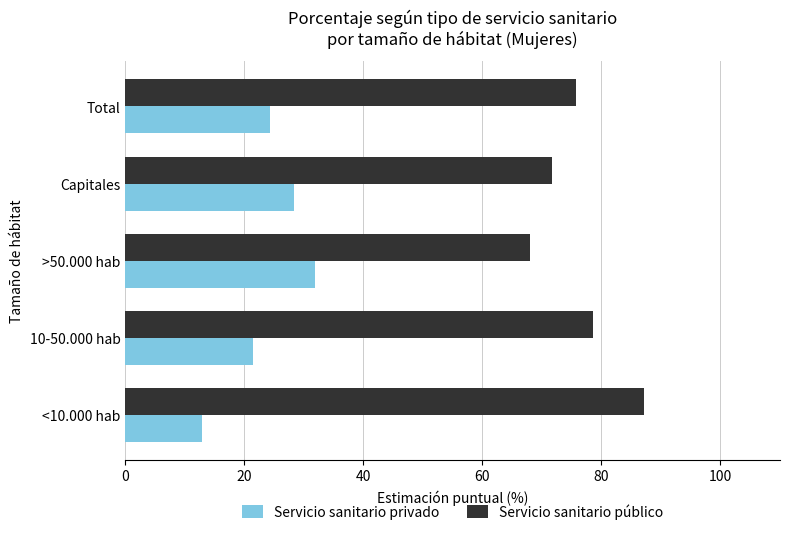

List the series in order of their overall mean, lowest first.

Servicio sanitario privado, Servicio sanitario público